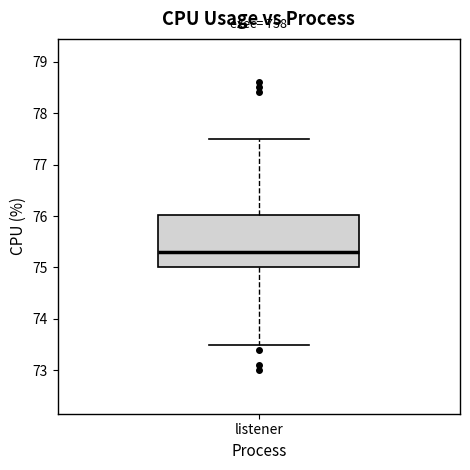

Where does the median line of the box for listener sit on the y-axis? The values are not printed on the chart, so give them approximately, as read against the axis.

75.3